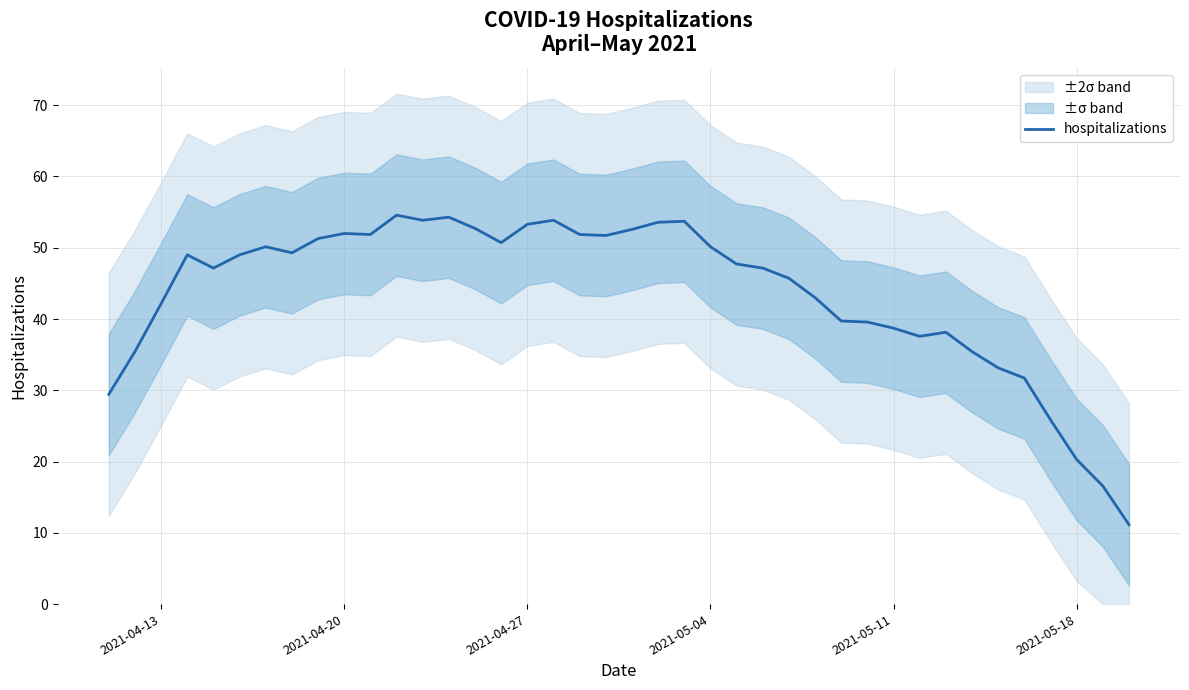

How many points are lower than both their immediate neighbors (excluding endpoints)?

7